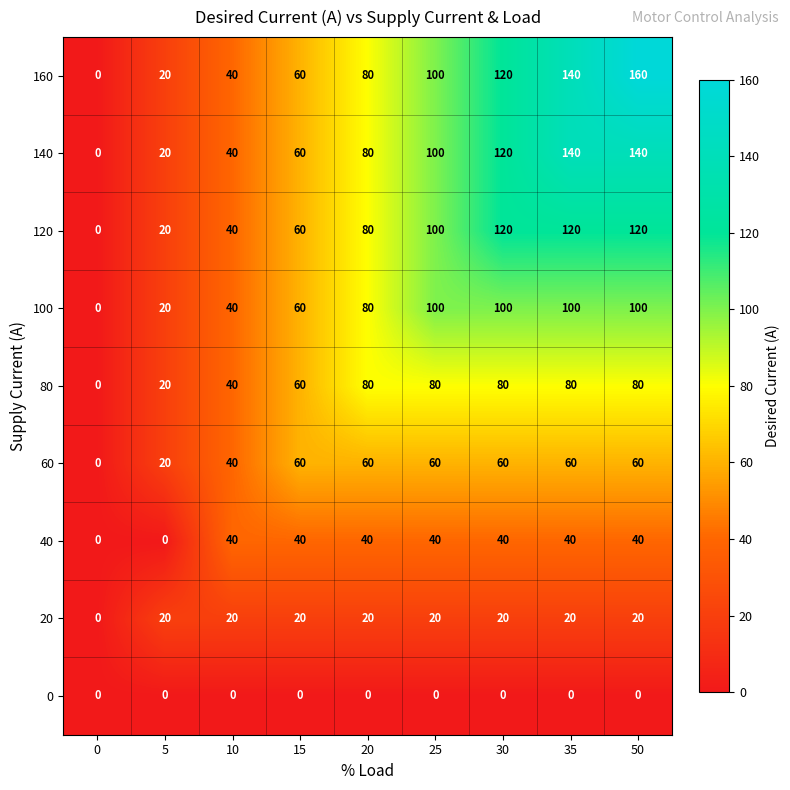

What is the total value across all series at 20?

520